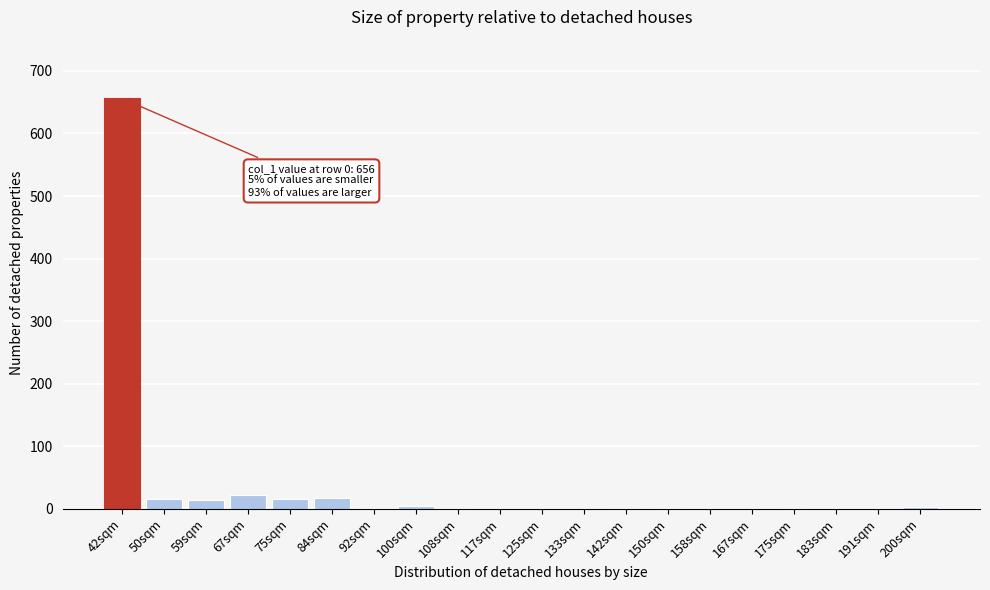

The chart shows a value of 219 at 158sqm. True or false?

False